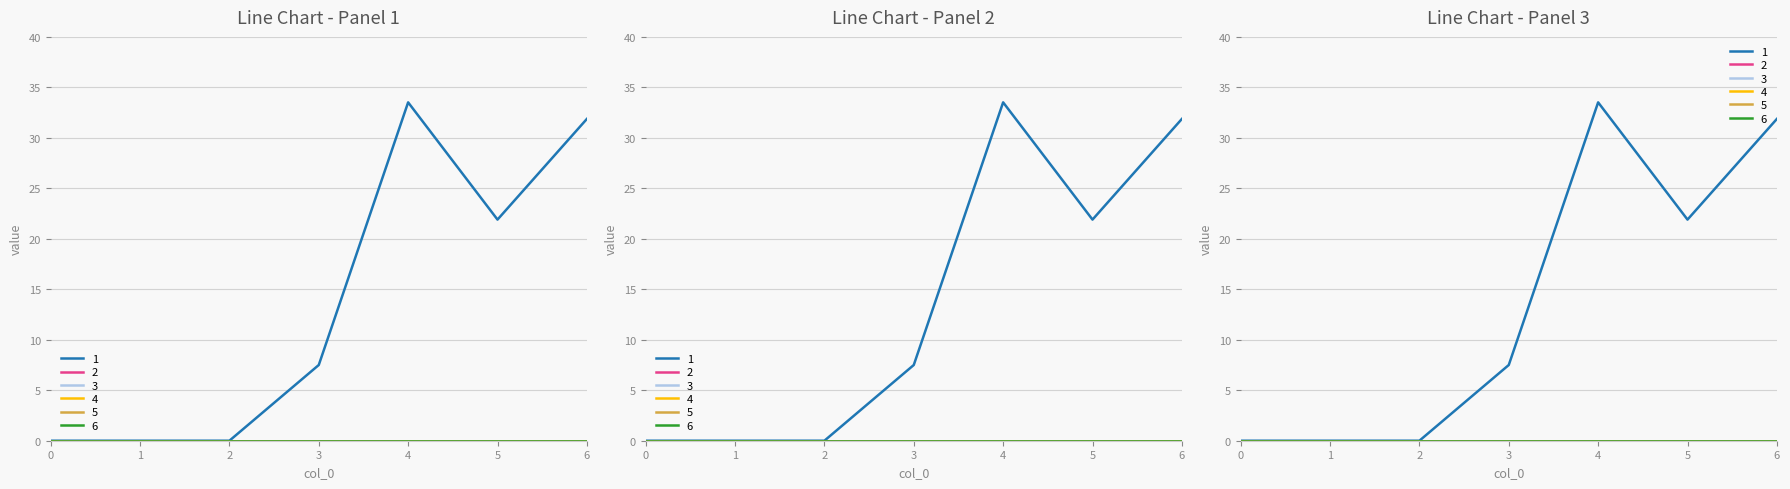

Rank the series at 2 from lowest to highest value.

1, 2, 3, 4, 5, 6